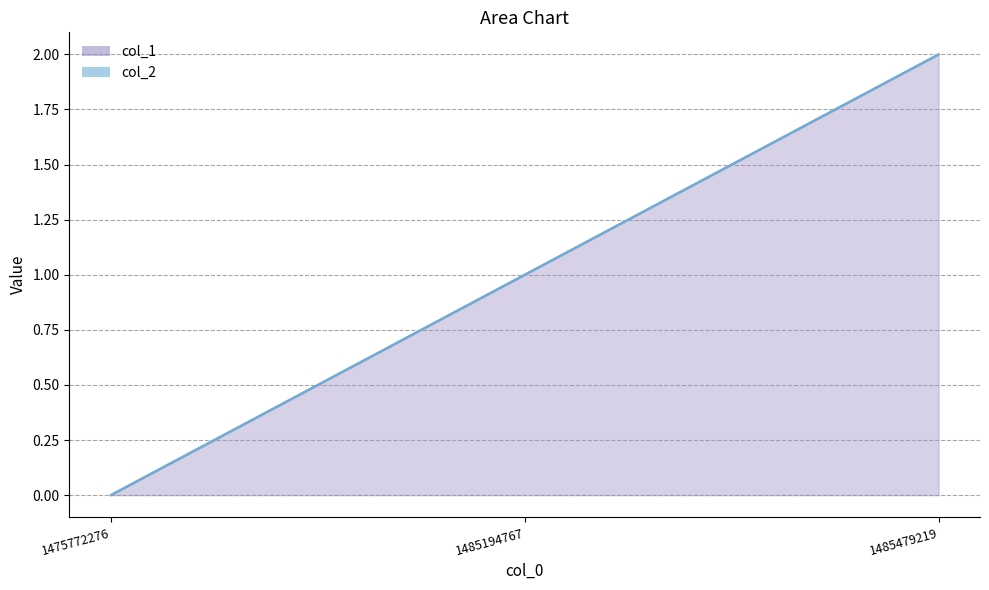

What is the sum of the values at 1475772276 and 1485194767?

1